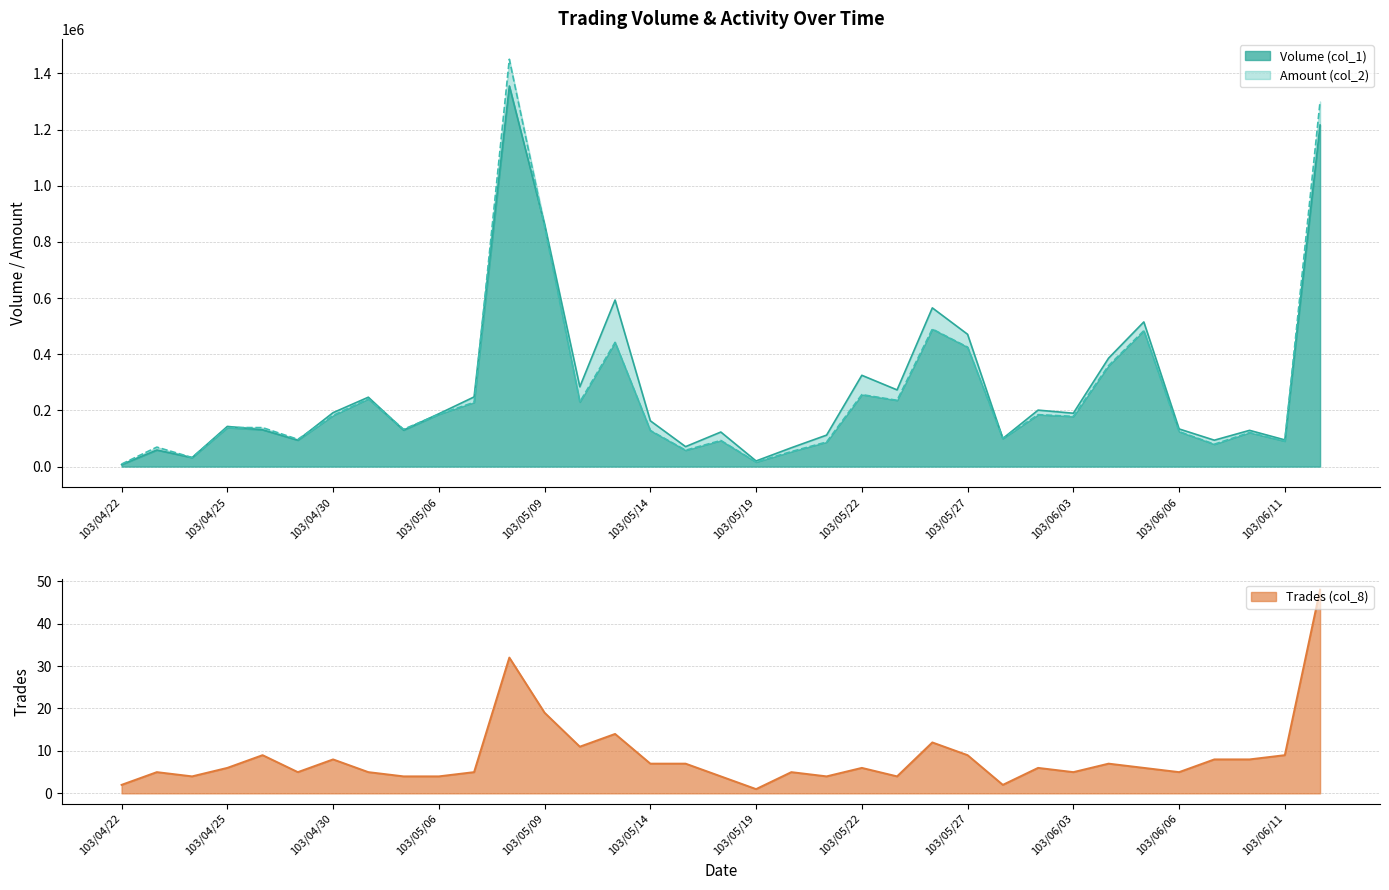

True or false: Trades (col_8) and Amount (col_2) cross at least once.

False